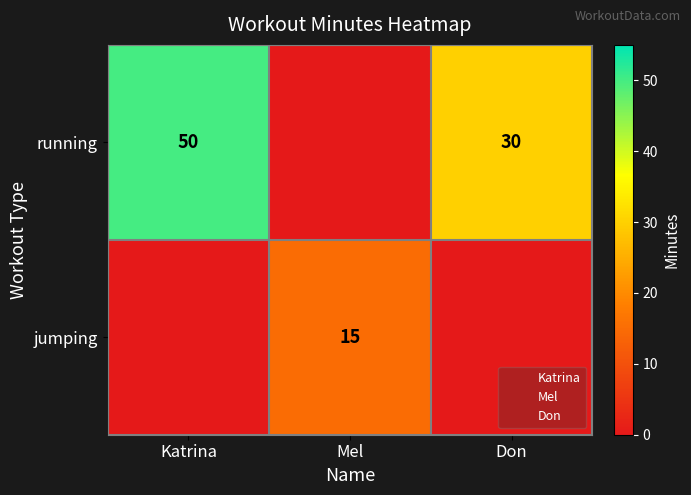

Rank the series at Katrina from highest to lowest value.

running, jumping